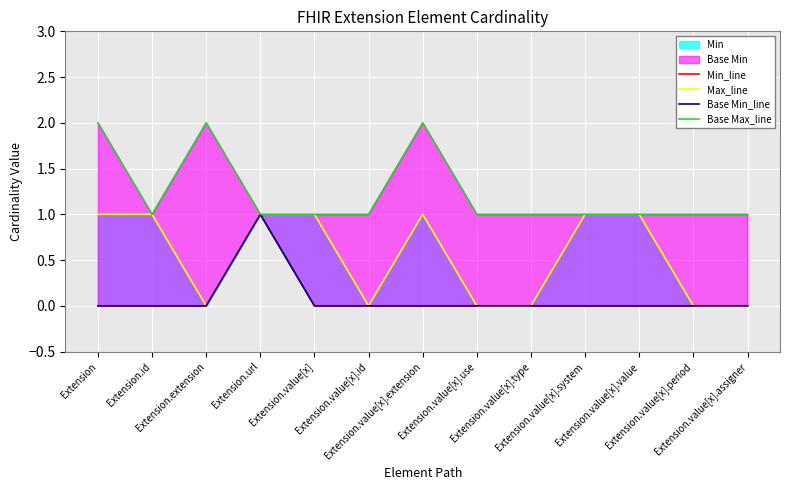

What is the label of the 11th point from the left?

Extension.value[x].value